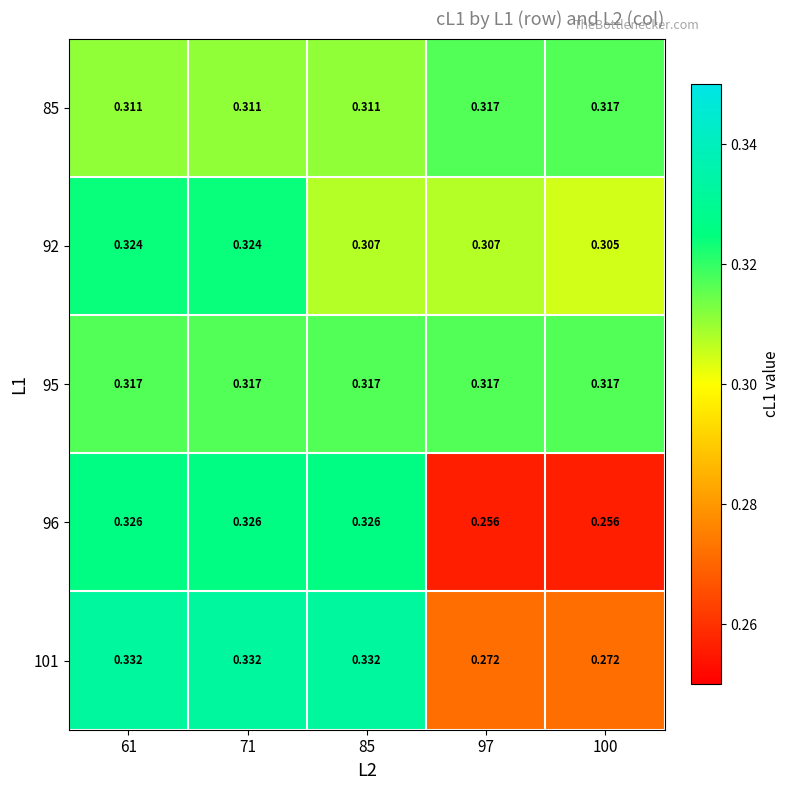

Is the value of 92 at 85 greater than the value of 96 at 71?

No